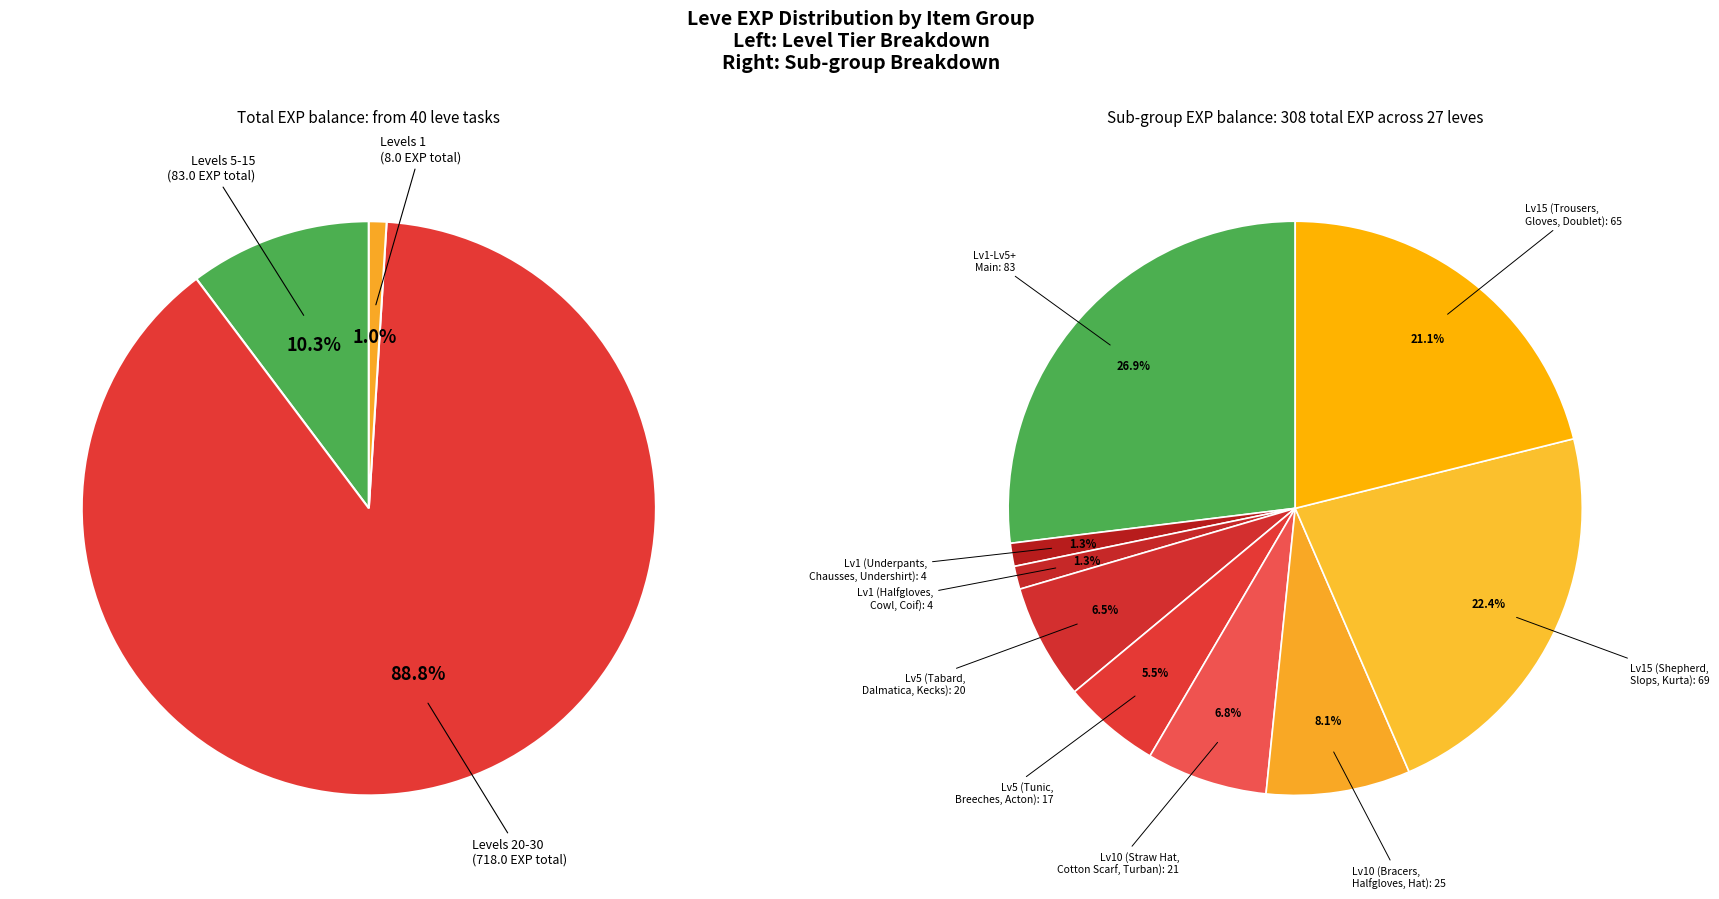

Is there any slice that represents more than half of the pie?

No